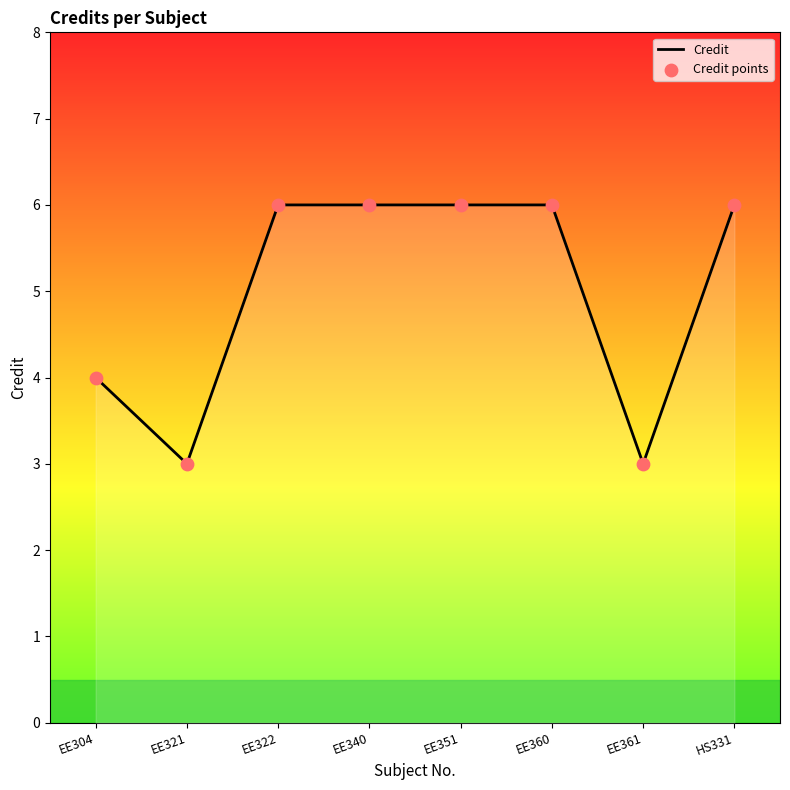

What is the change in value from EE304 to EE360?

+2